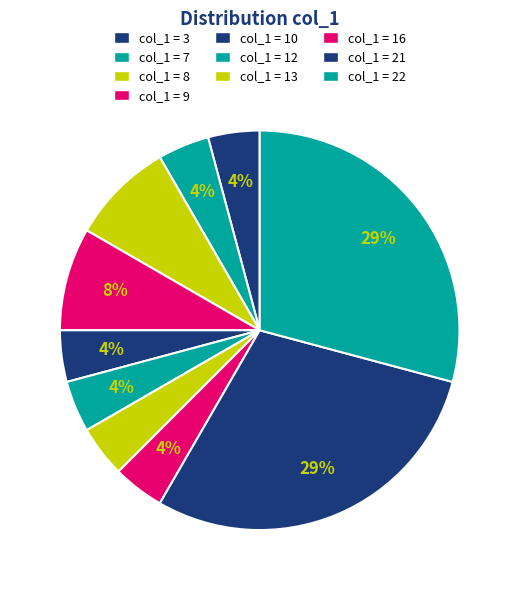

How many slices are in this pie chart?

10